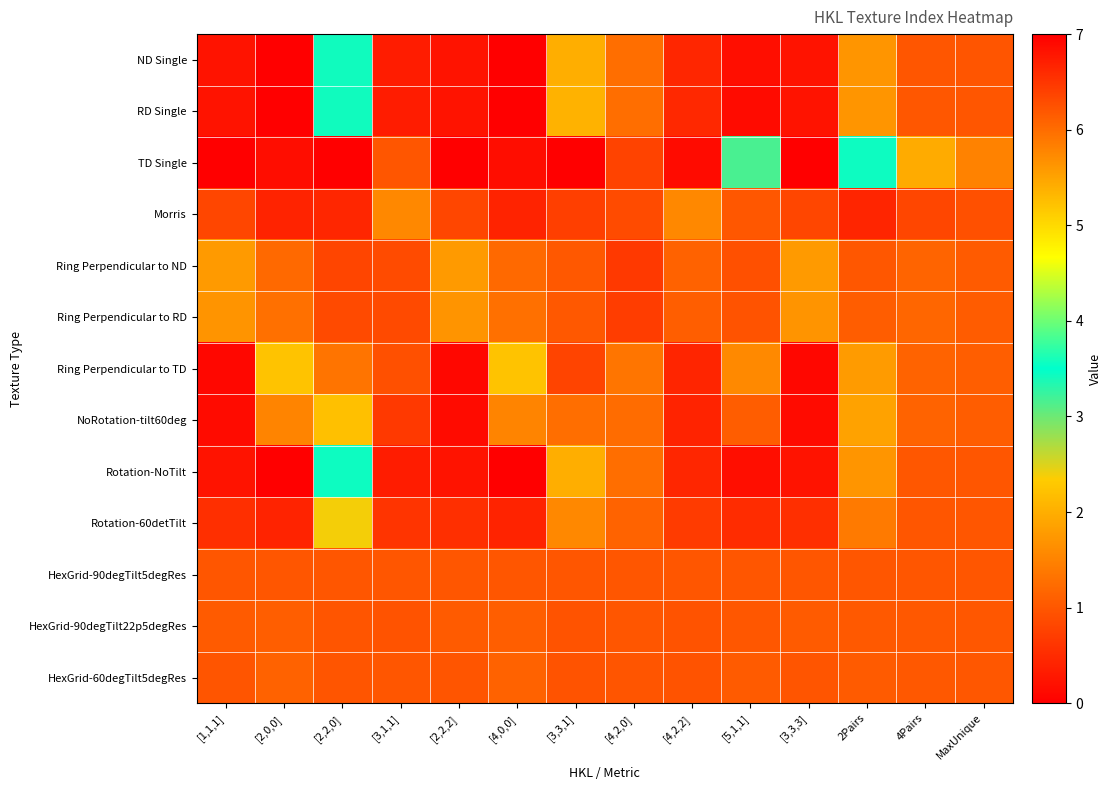

Rank the series at [1,1,1] from lowest to highest value.

TD Single, Ring Perpendicular to TD, NoRotation-tilt60deg, ND Single, Rotation-NoTilt, RD Single, Rotation-60detTilt, Morris, HexGrid-60degTilt5degRes, HexGrid-90degTilt5degRes, HexGrid-90degTilt22p5degRes, Ring Perpendicular to RD, Ring Perpendicular to ND